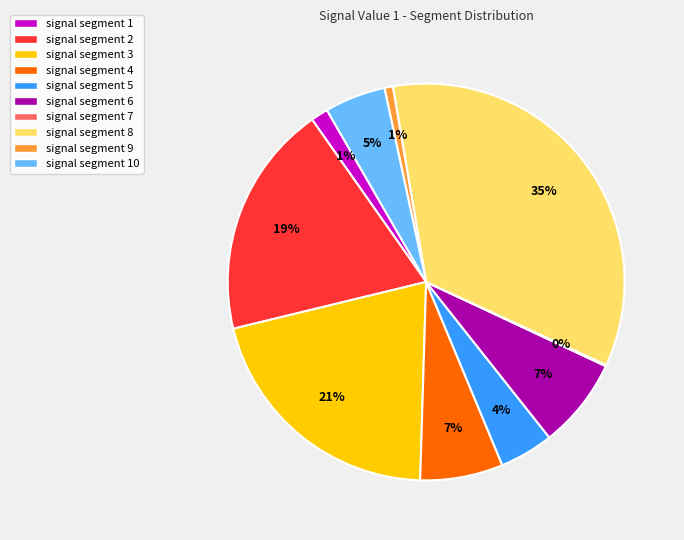

Which slice is the largest?

signal segment 8